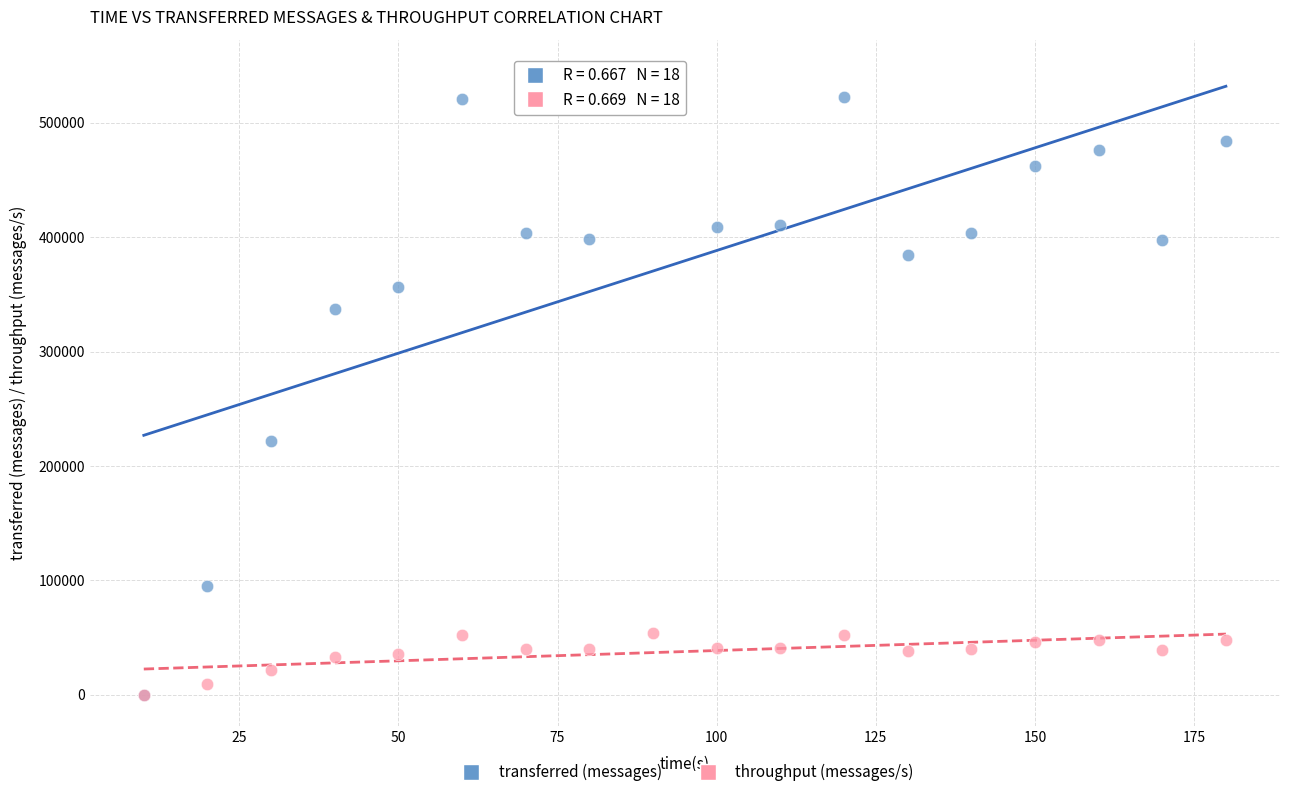

Which series contains the highest Y value?

transferred (messages)